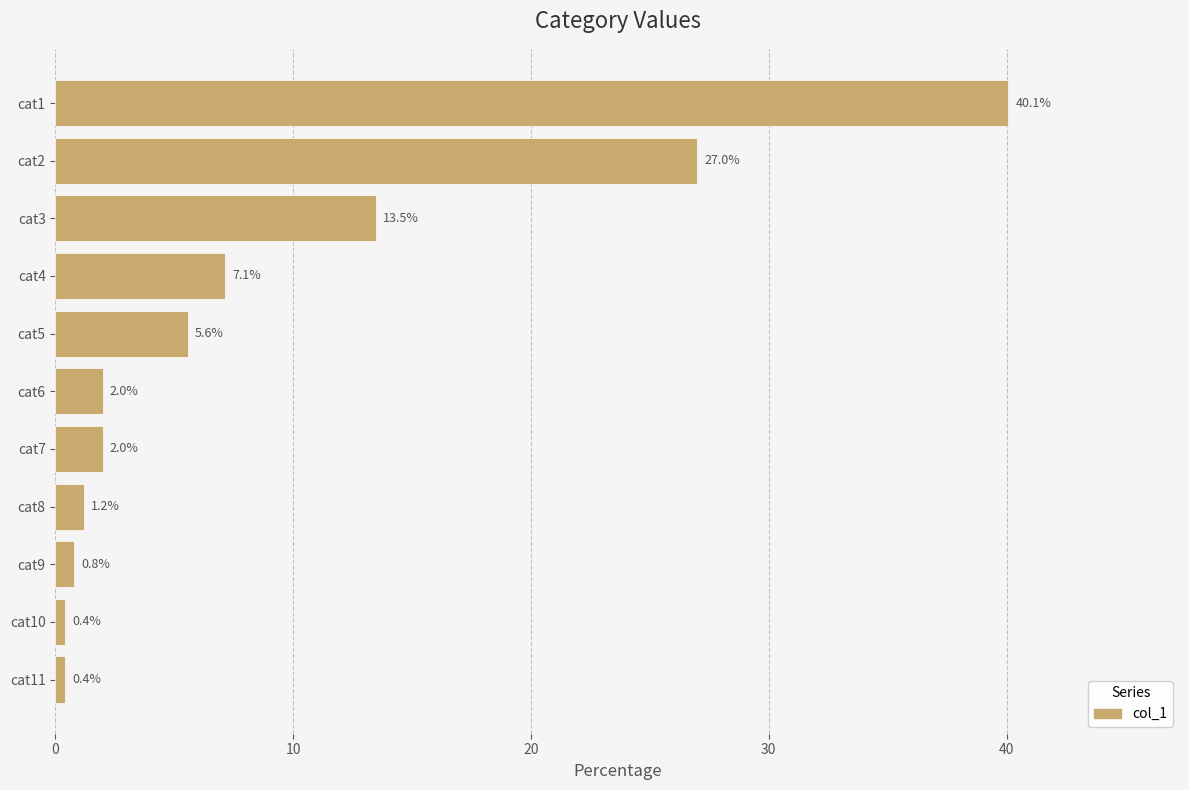

What is the change in value from cat9 to cat11?

-0.4